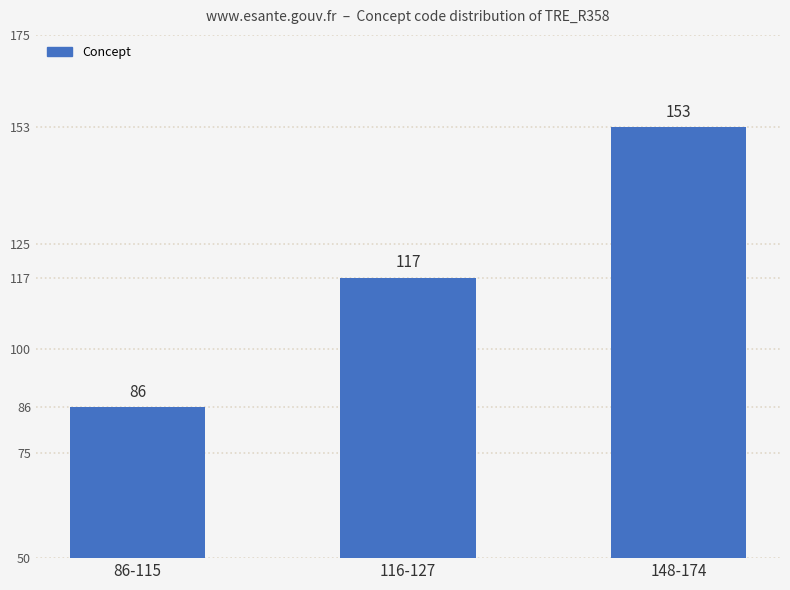

What is the change in value from 86-115 to 116-127?

+31